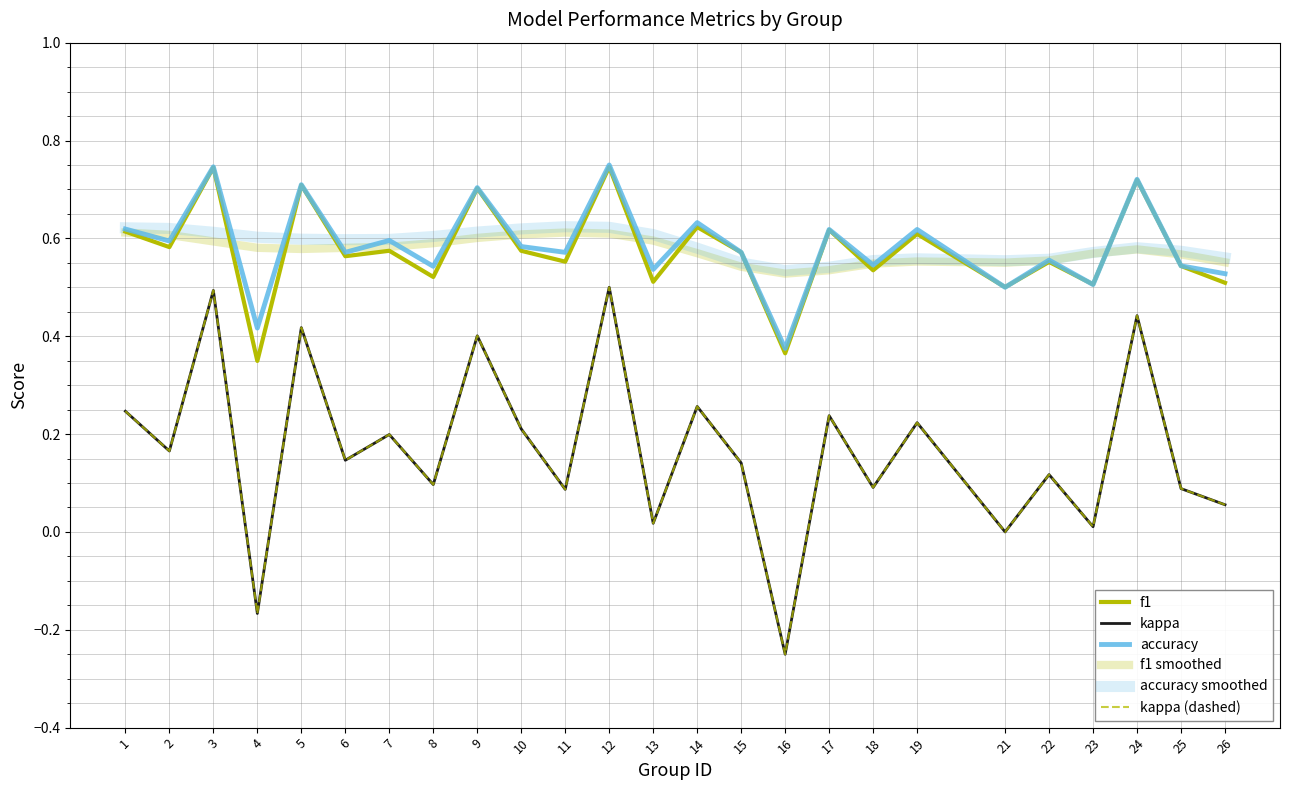

True or false: f1 and kappa (dashed) intersect in this chart.

False